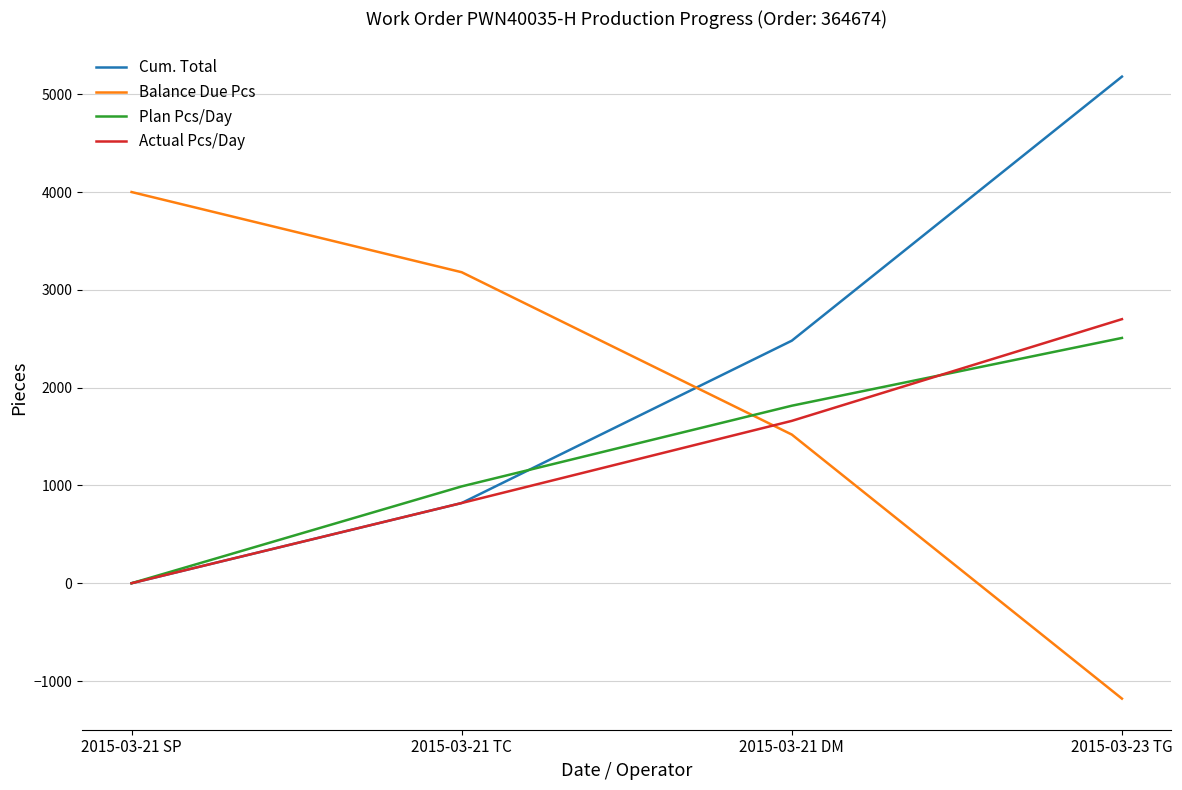

True or false: Balance Due Pcs and Cum. Total intersect in this chart.

True